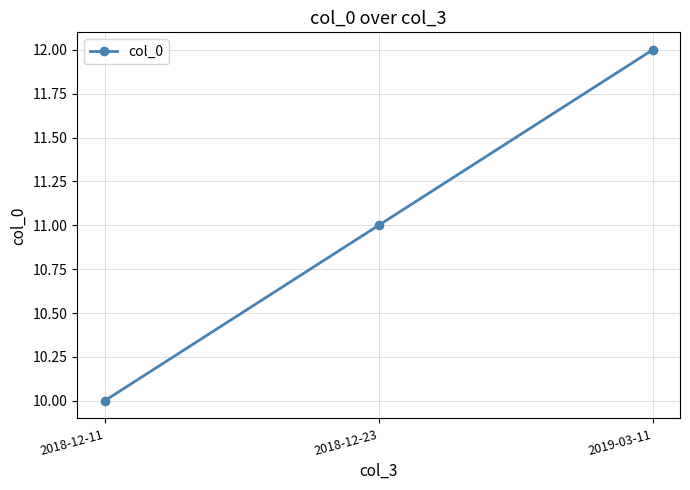

What is the label of the 3rd point from the right?

2018-12-11